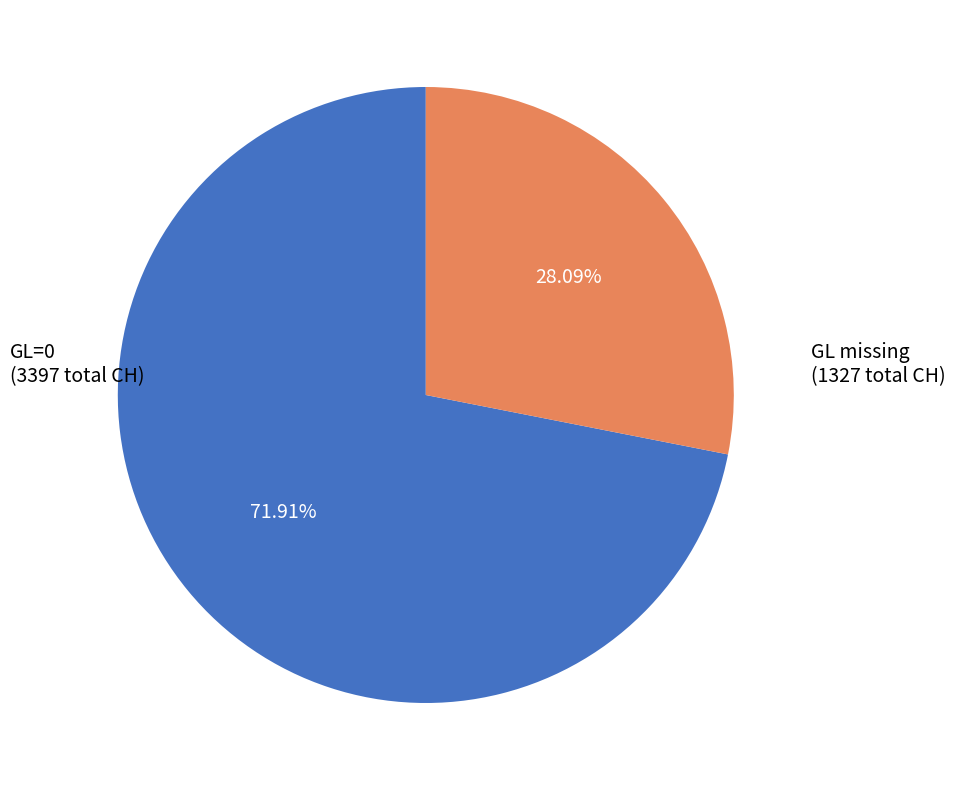

Is there any slice that represents more than half of the pie?

Yes